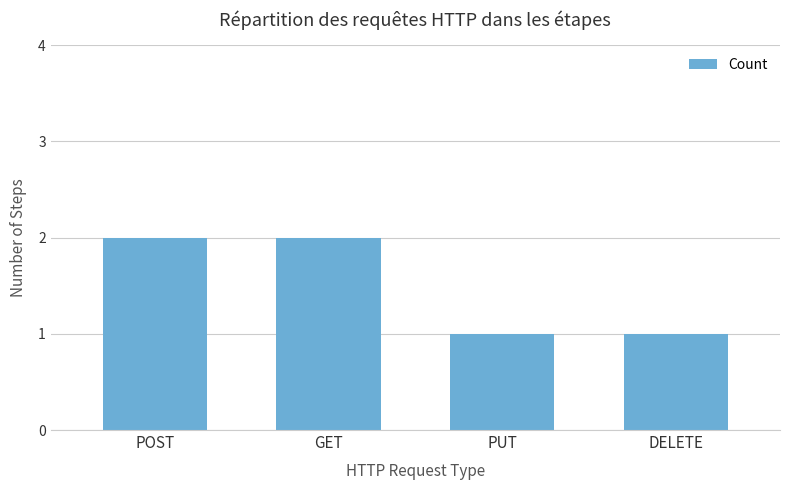

Reading left to right, transcribe all the data shown in this chart.

POST=2	GET=2	PUT=1	DELETE=1